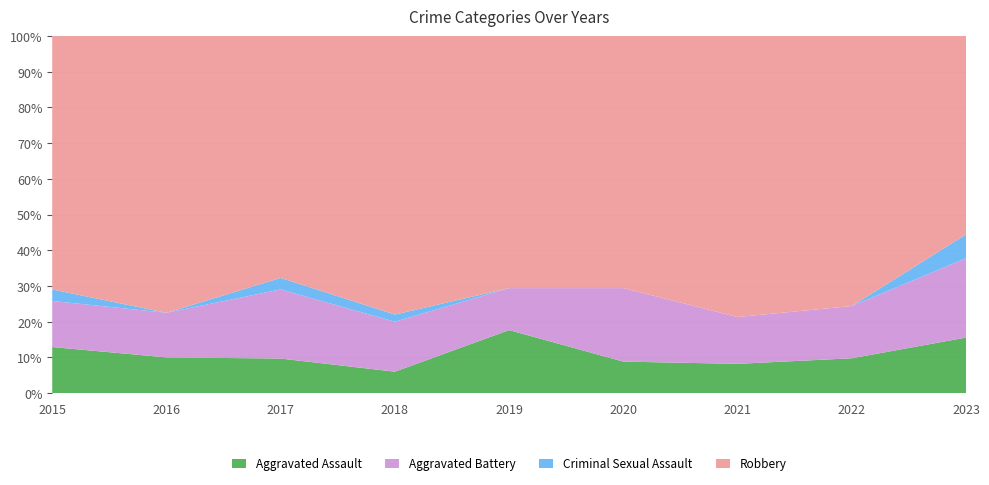

Reading right to left, extract all data points from this chart.

Aggravated Assault: 7	4	5	3	9	3	3	4	4
Aggravated Battery: 10	6	8	7	6	7	6	5	4
Criminal Sexual Assault: 3	0	0	0	0	1	1	0	1
Robbery: 25	31	48	24	36	39	21	31	22